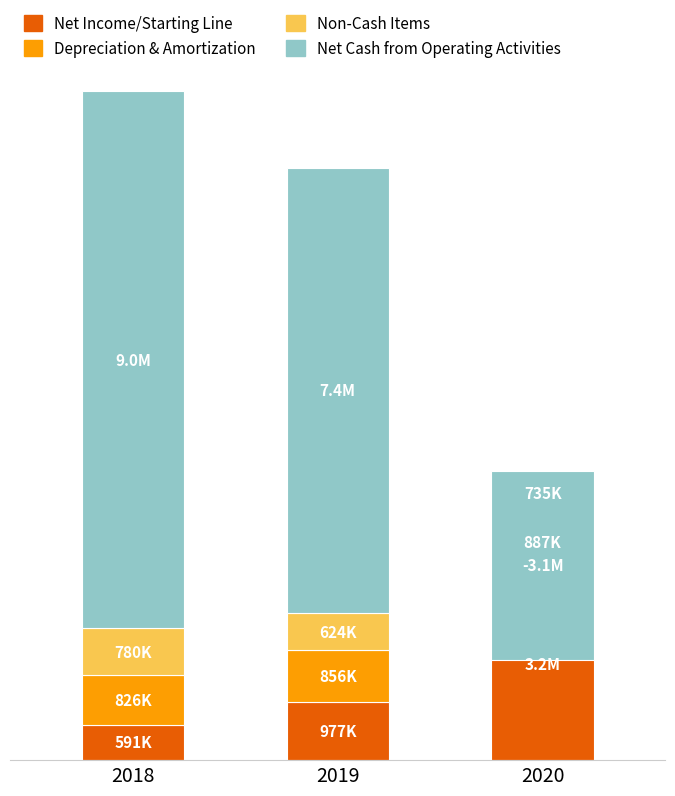

The value of Net Income/Starting Line at 2020 is 4940950. True or false?

False